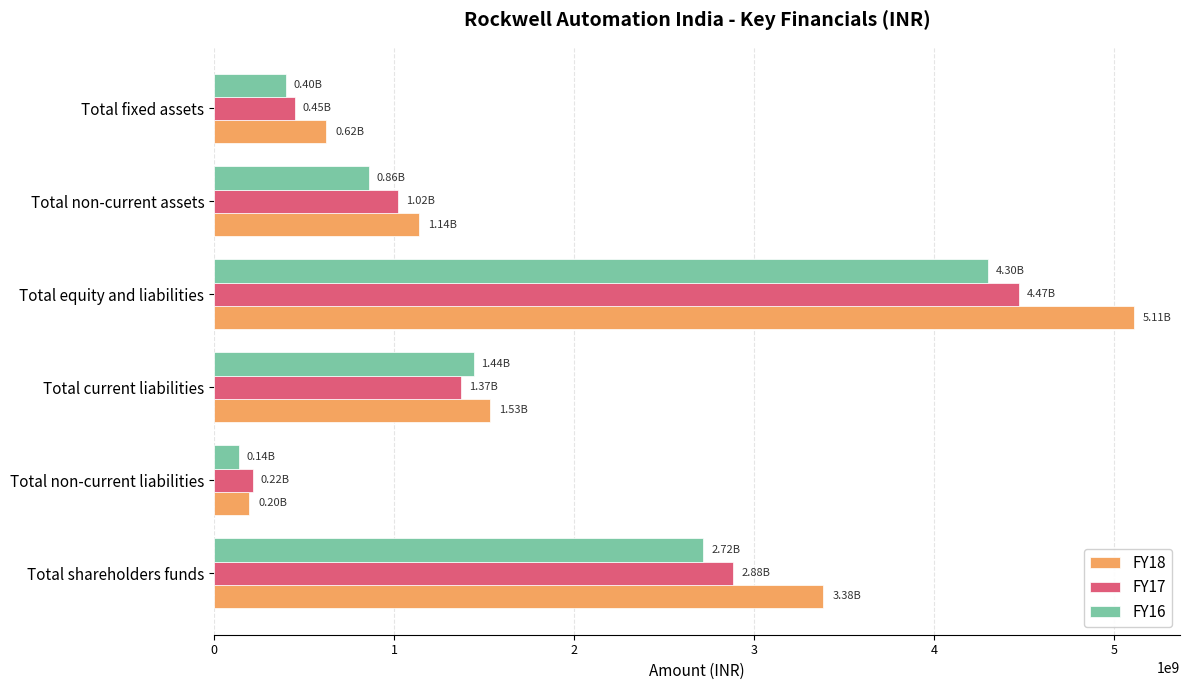

What is the total value across all series at Total fixed assets?

1469450000